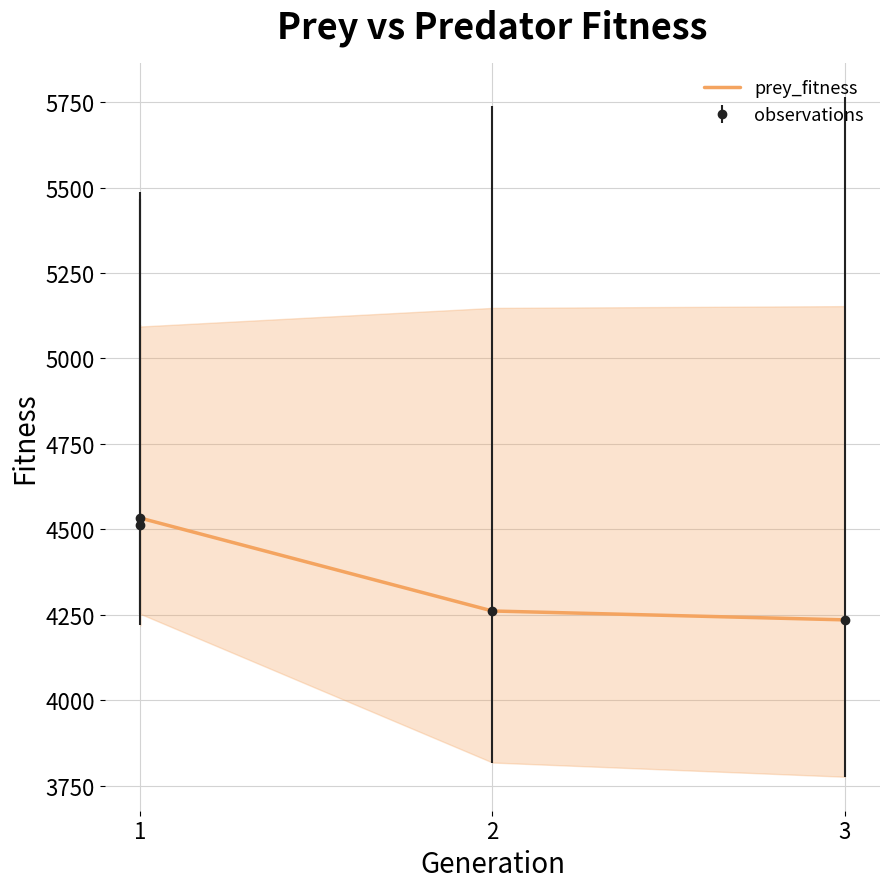

Reading right to left, list all the values displayed in this chart.

4235	4261	4533	4512